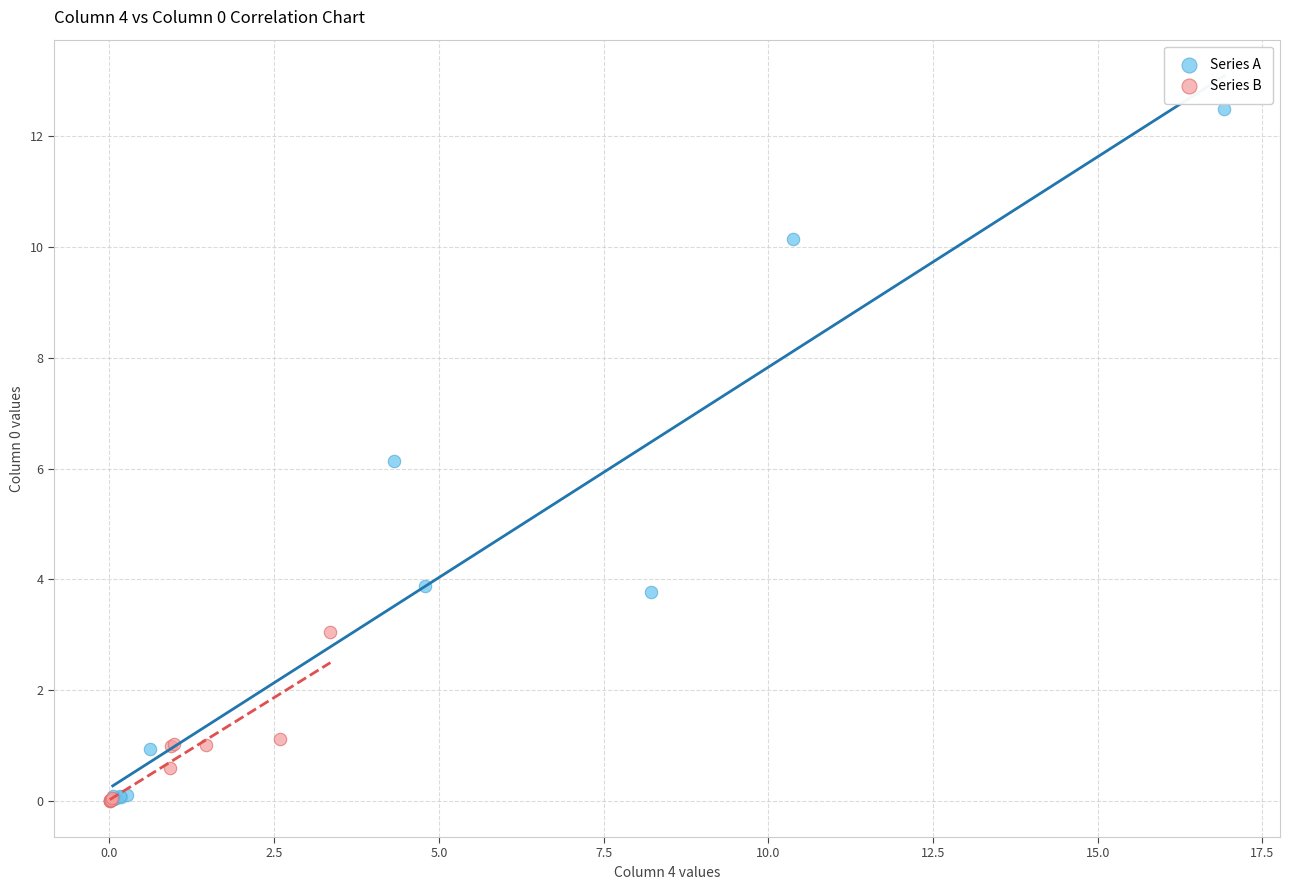

Which series has the widest spread of Y values?

Series A